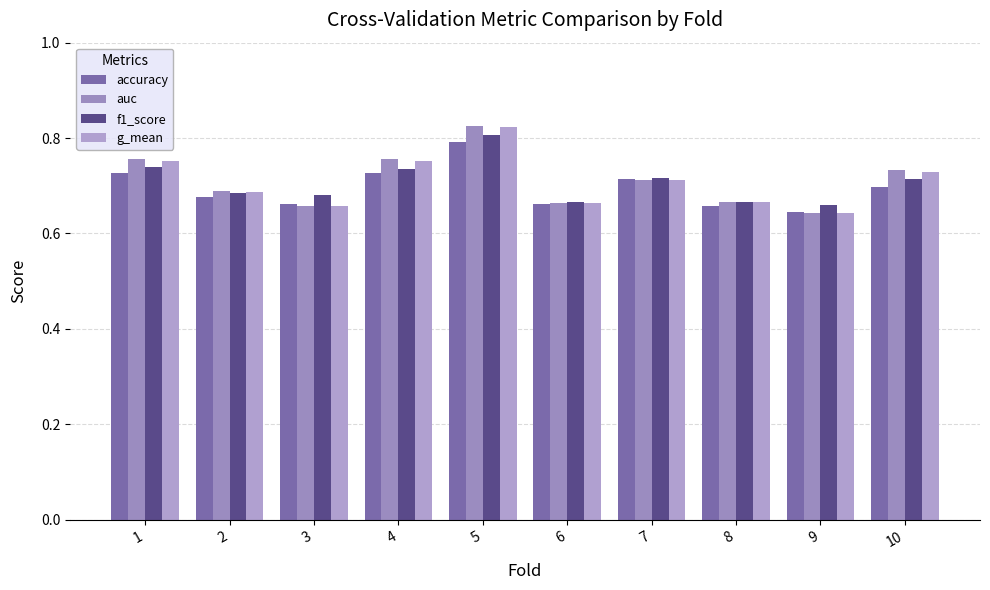

Which series has the largest total across all categories?

auc